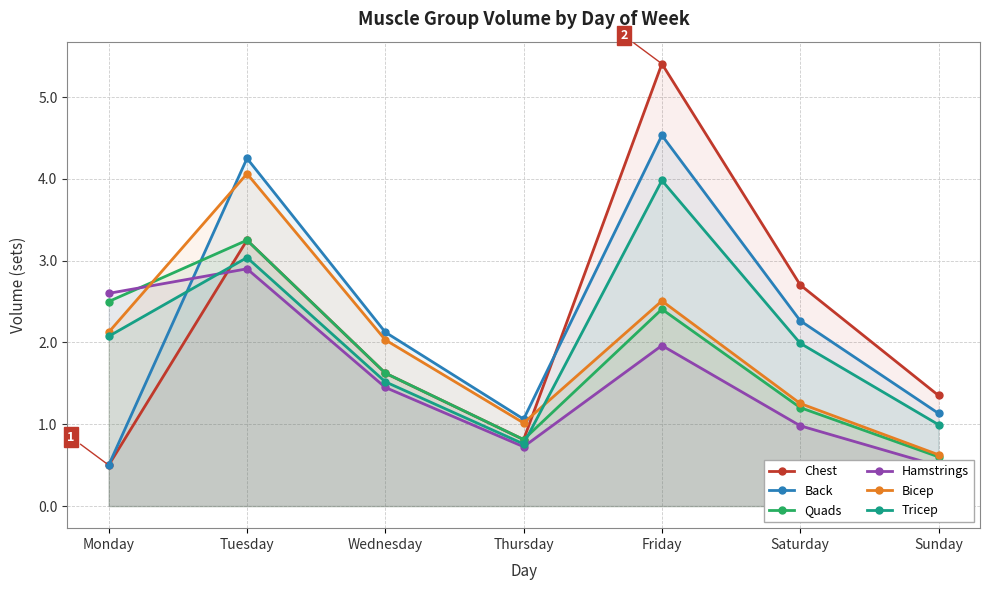

Reading right to left, extract all data points from this chart.

Chest: Sunday=1.4	Saturday=2.7	Friday=5.4	Thursday=0.8	Wednesday=1.6	Tuesday=3.2	Monday=0.5
Back: Sunday=1.1	Saturday=2.3	Friday=4.5	Thursday=1.1	Wednesday=2.1	Tuesday=4.2	Monday=0.5
Quads: Sunday=0.6	Saturday=1.2	Friday=2.4	Thursday=0.8	Wednesday=1.6	Tuesday=3.2	Monday=2.5
Hamstrings: Sunday=0.5	Saturday=1.0	Friday=2.0	Thursday=0.7	Wednesday=1.4	Tuesday=2.9	Monday=2.6
Bicep: Sunday=0.6	Saturday=1.3	Friday=2.5	Thursday=1.0	Wednesday=2.0	Tuesday=4.1	Monday=2.1
Tricep: Sunday=1.0	Saturday=2.0	Friday=4.0	Thursday=0.8	Wednesday=1.5	Tuesday=3.0	Monday=2.1